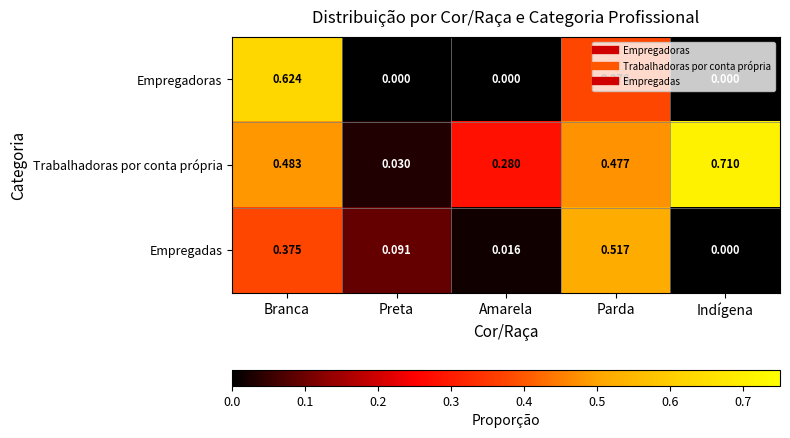

Between Preta and Amarela, which series saw the biggest shift?

Trabalhadoras por conta própria